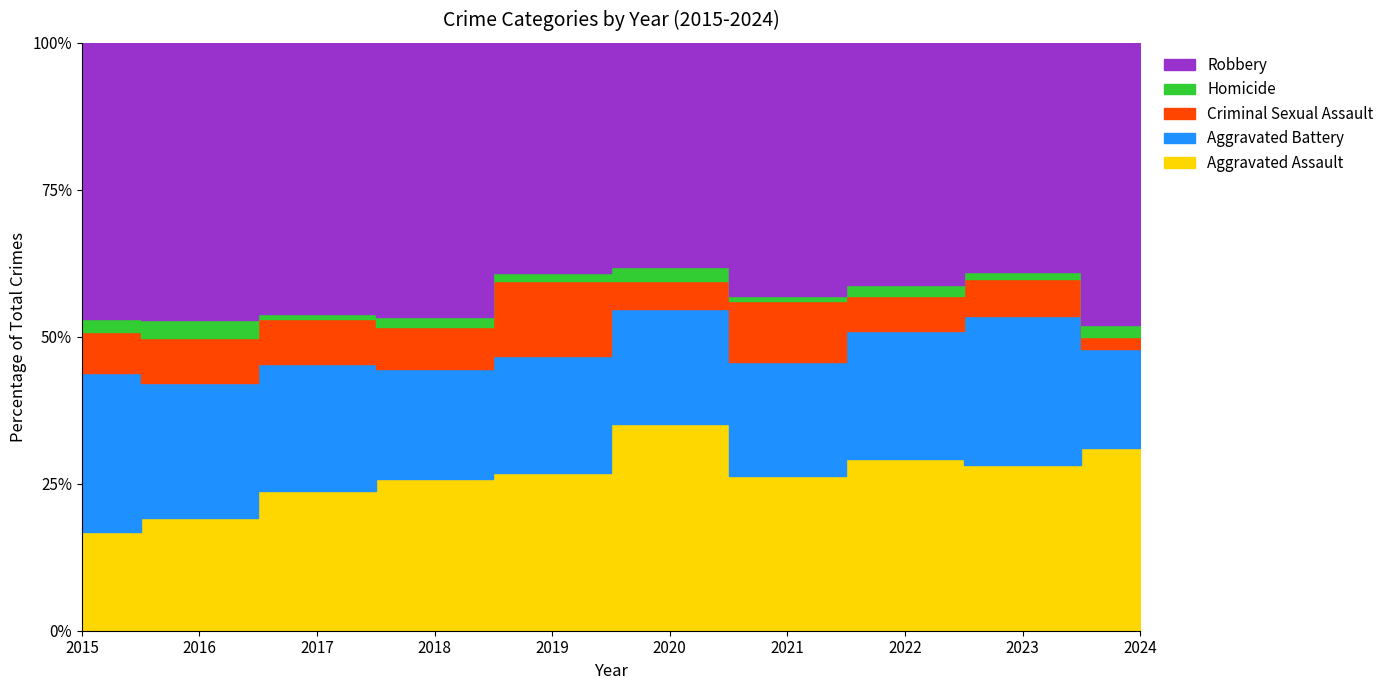

True or false: Aggravated Assault has a value of 36 at 2019.

False